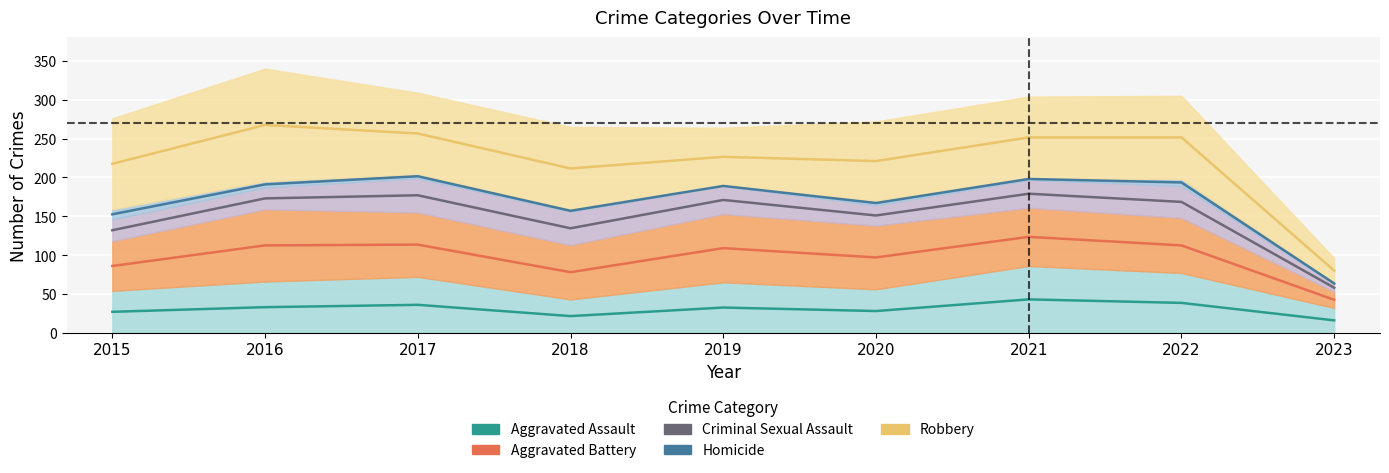

At how many categories does at least one series exceed 17?

9